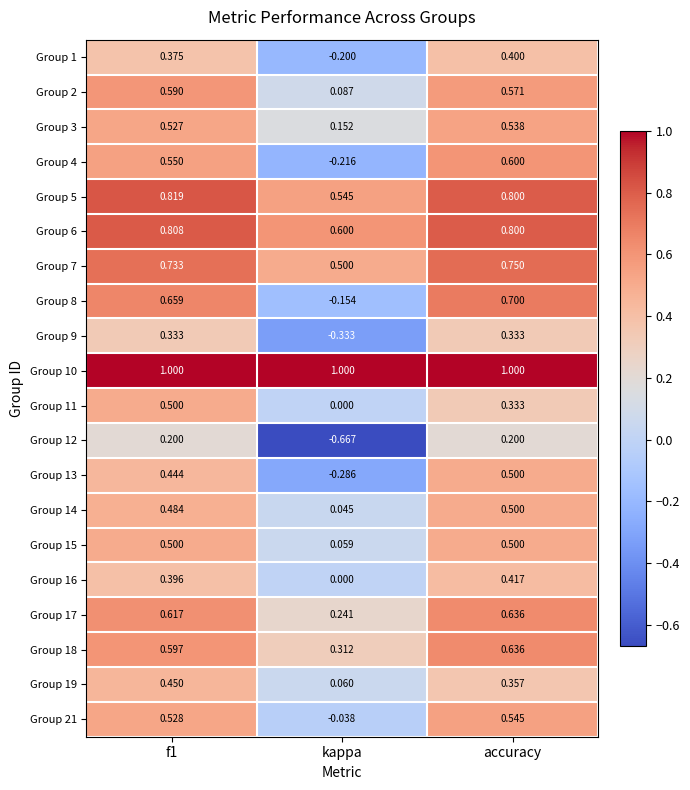

Which category has the lowest value in the Group 9 series?

kappa